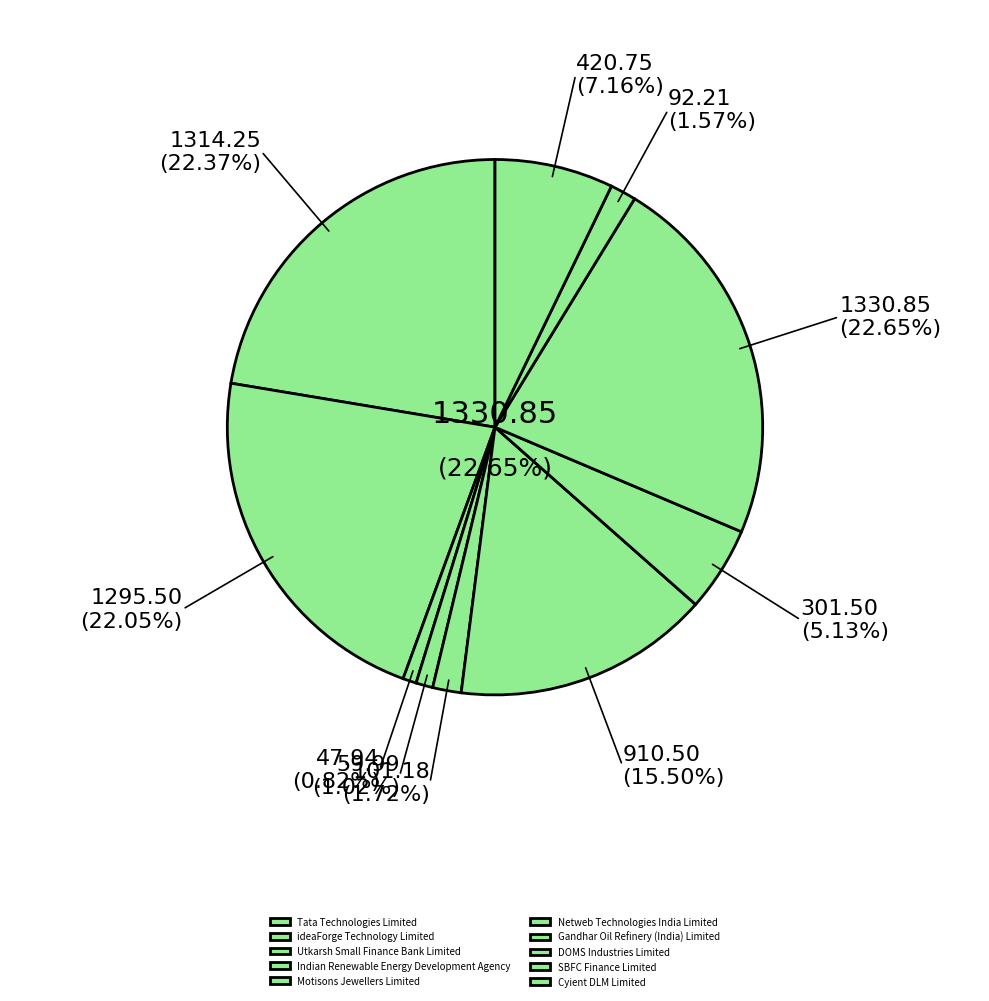

What portion of the pie excludes Netweb Technologies India Limited?

84.5%